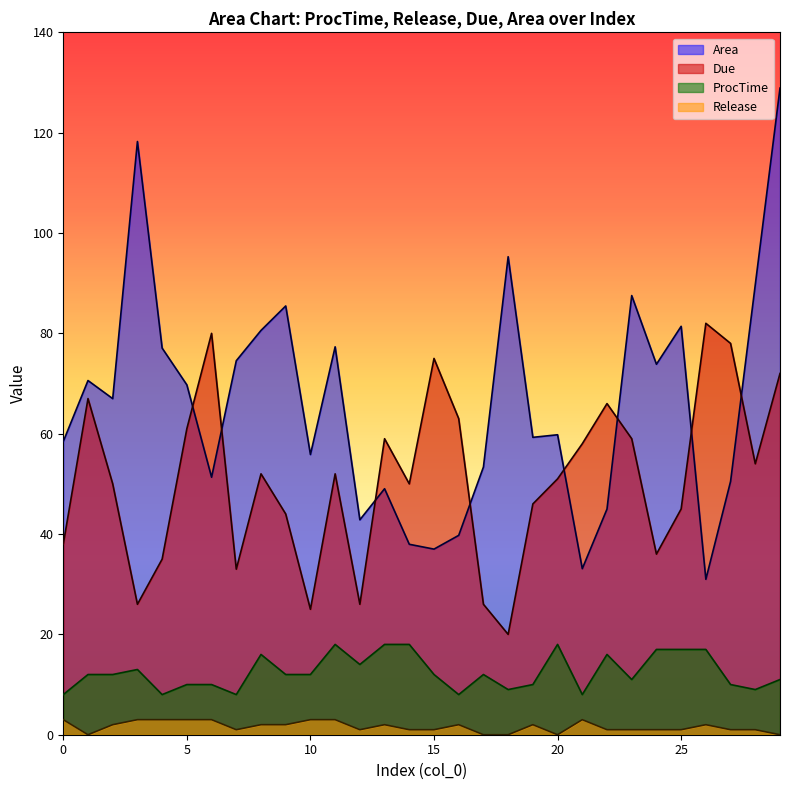

True or false: Area has a value of 170.1 at 18.

False